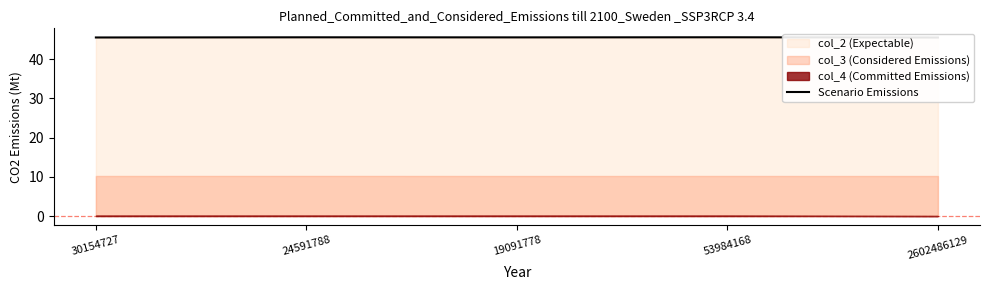

Which label corresponds to the largest value in the chart?

53984168